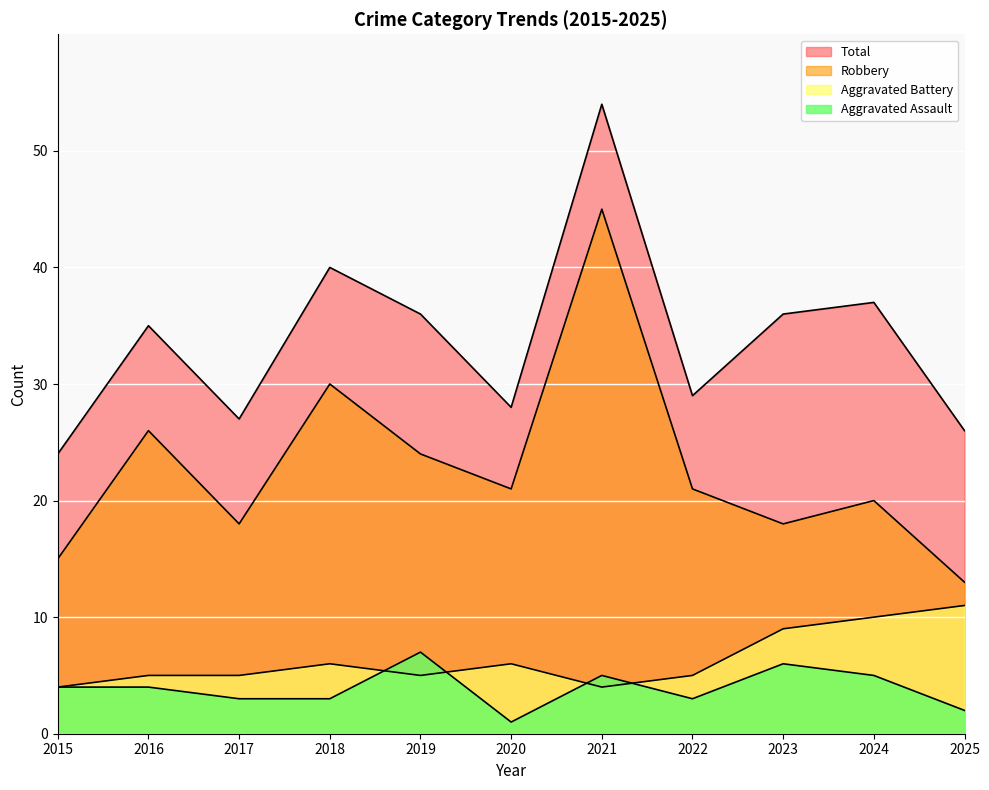

How many intersections are there between Aggravated Battery and Aggravated Assault?

4